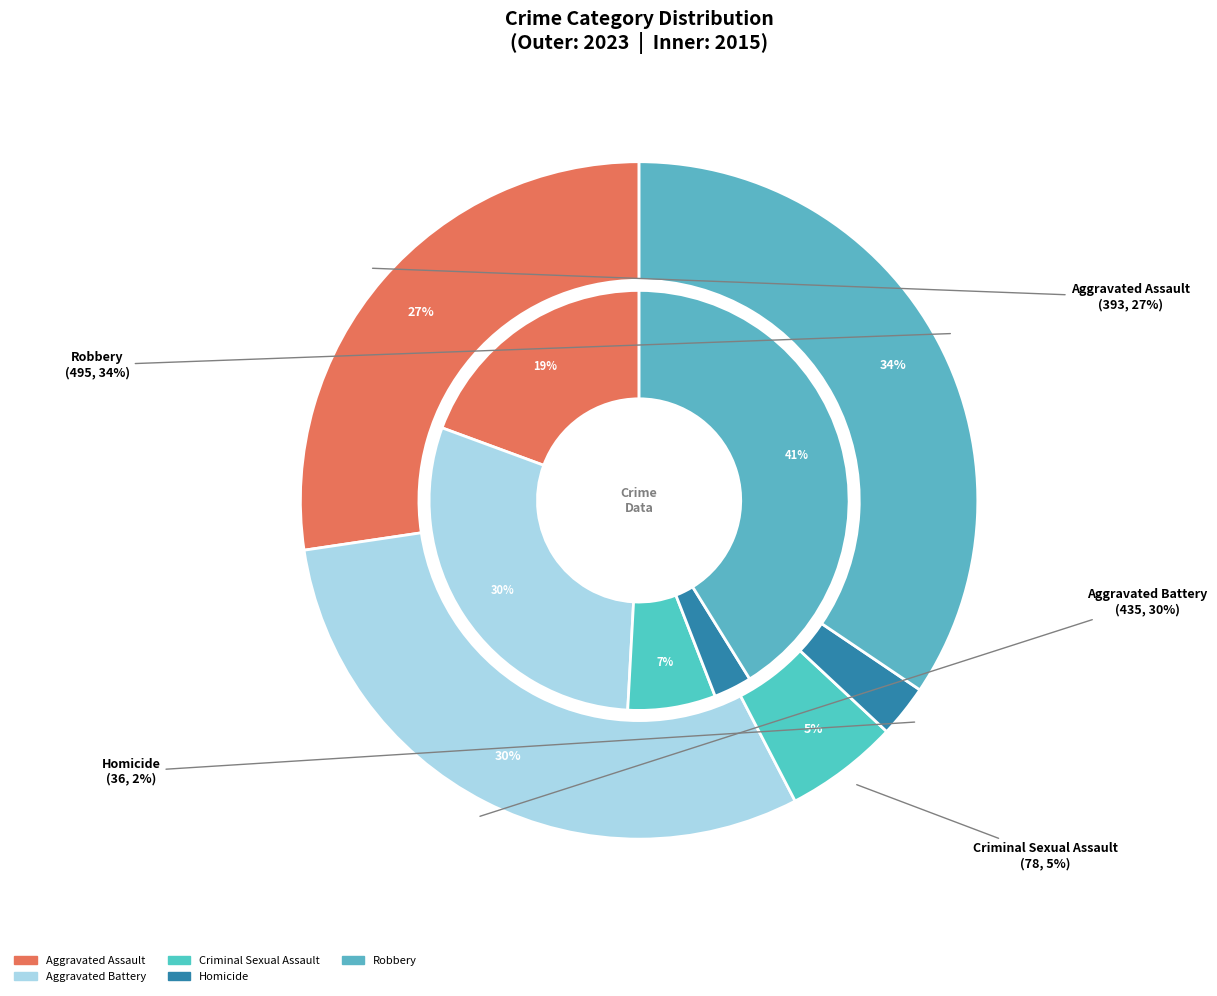

Do 4 and 2 together represent more than half of the pie?

No